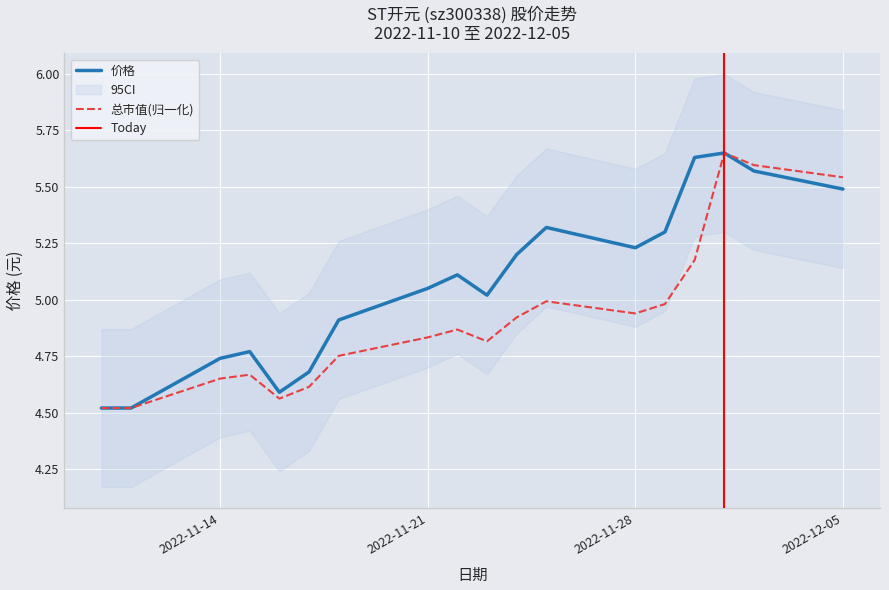

How many lines are shown in the chart?

2